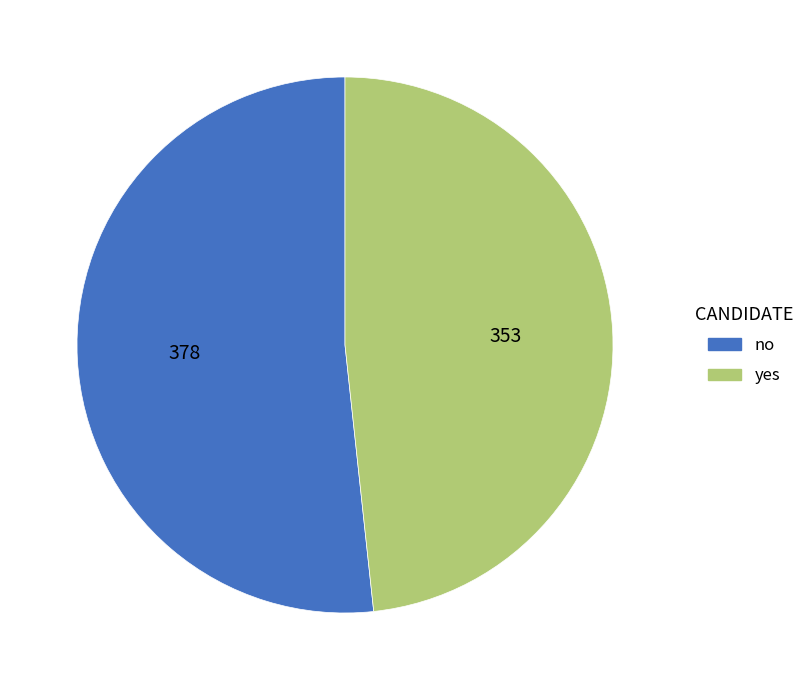

The yes slice represents 55% of the pie. True or false?

False